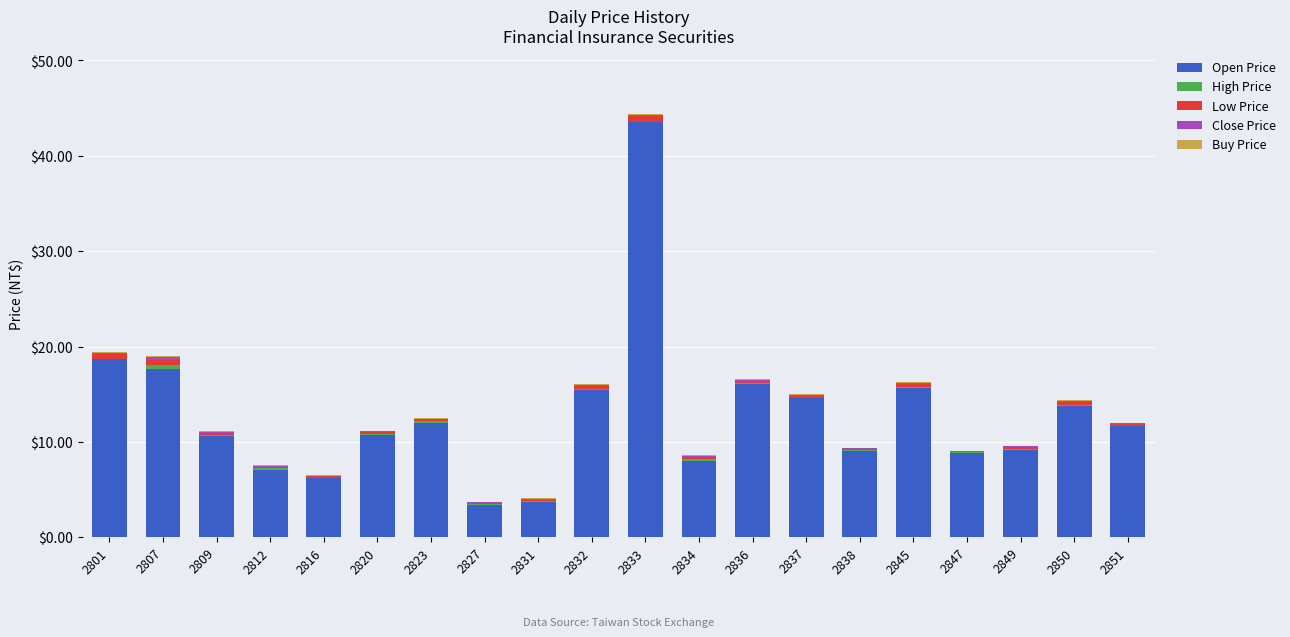

The Open Price series shows 15.8 at 2820. True or false?

False